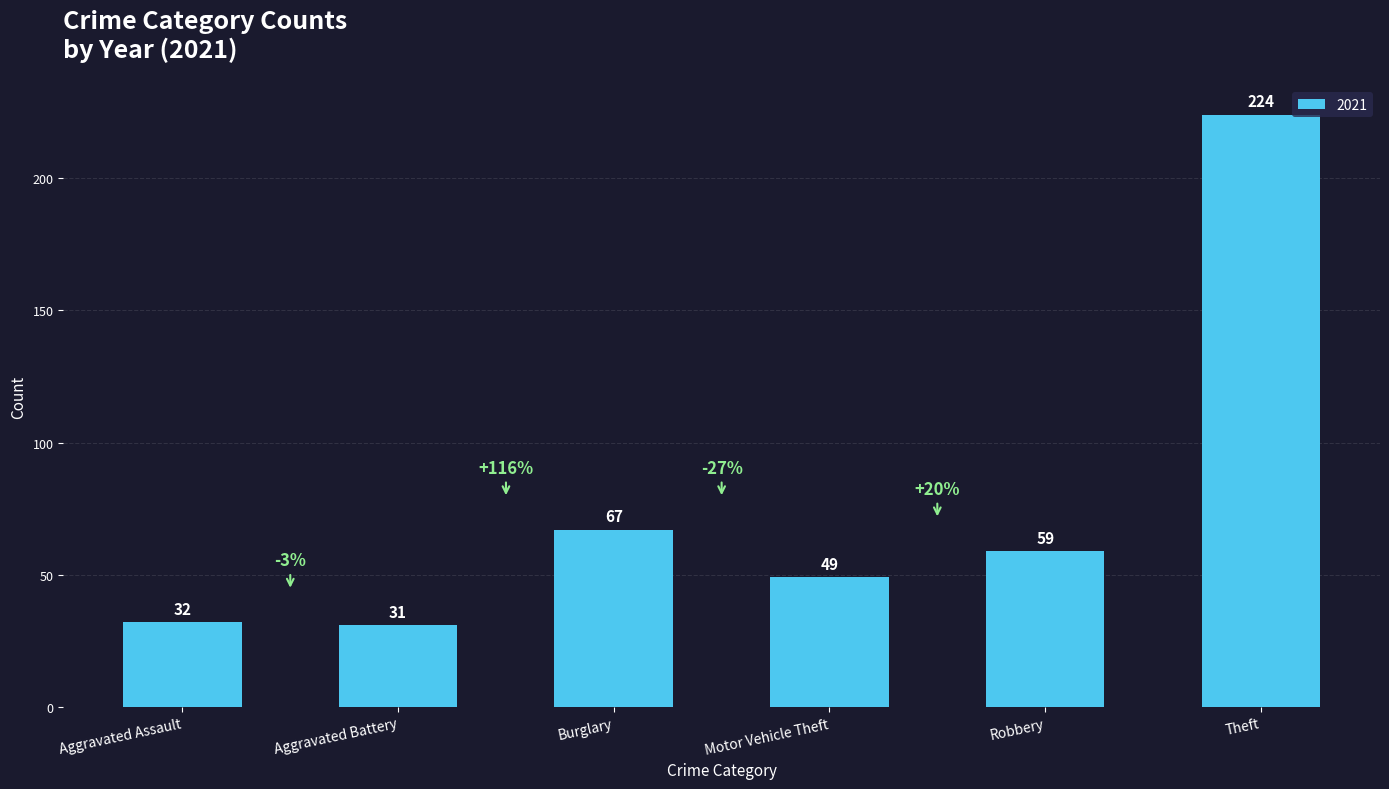

Reading left to right, what are all the values shown in this chart?

Aggravated Assault=32	Aggravated Battery=31	Burglary=67	Motor Vehicle Theft=49	Robbery=59	Theft=224